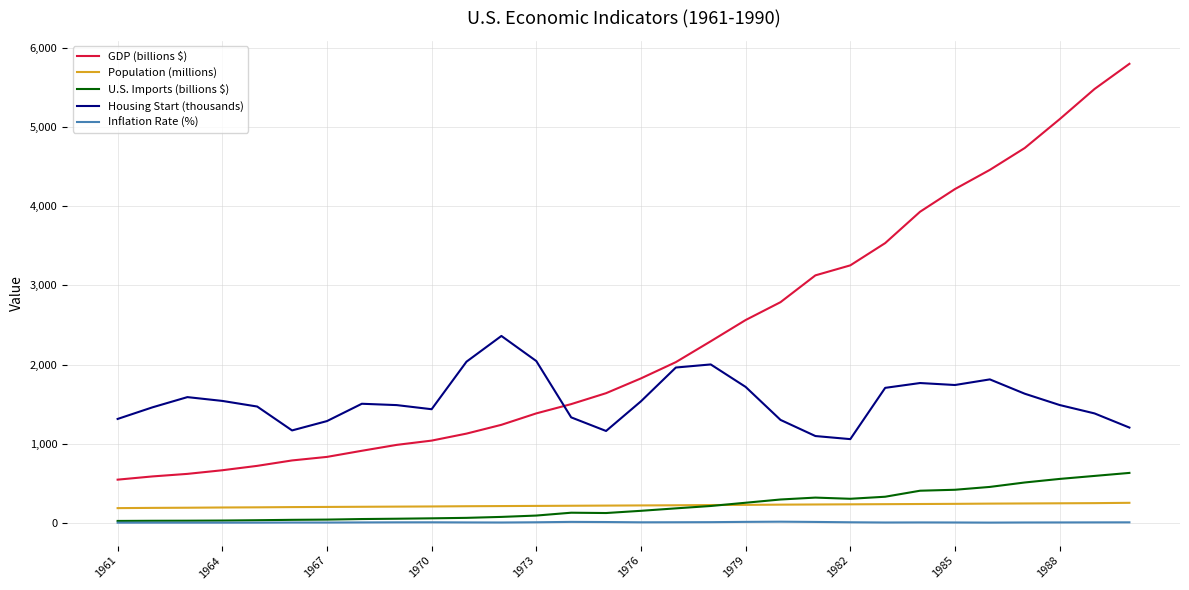

What are all the series names shown in the legend?

GDP (billions $), Population (millions), U.S. Imports (billions $), Housing Start (thousands), Inflation Rate (%)